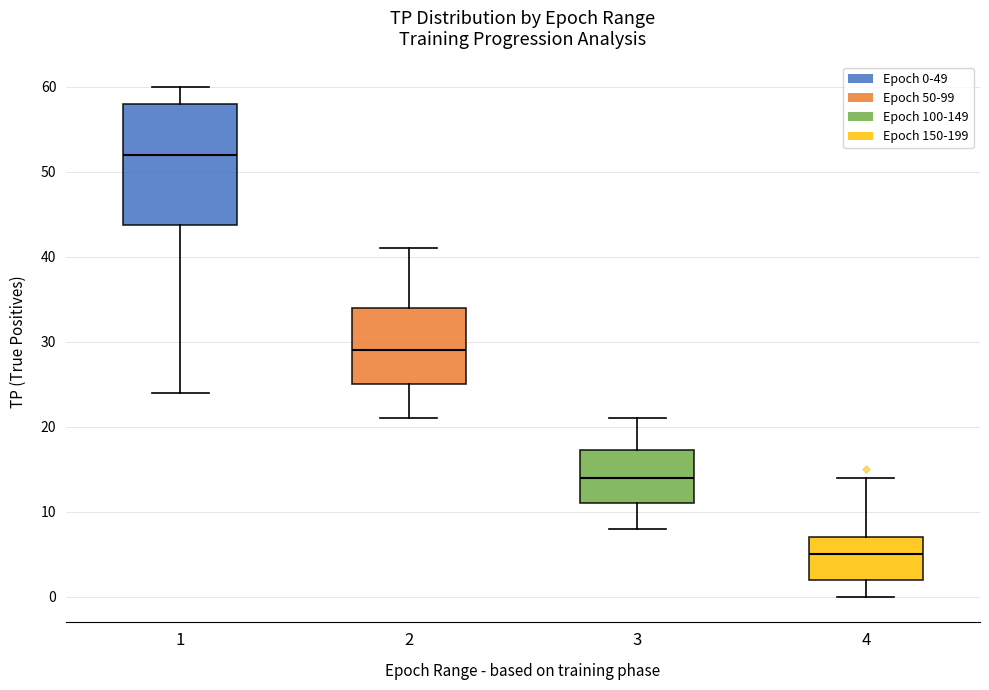

Which box is the tallest, from its lower edge to its upper edge?

1